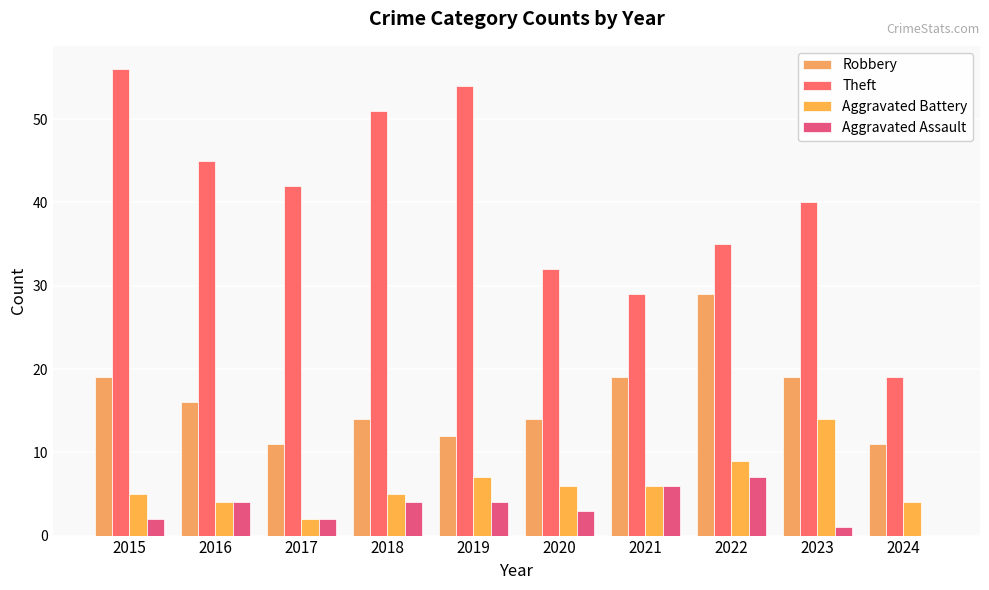

Which series changed the most between 2017 and 2019?

Theft